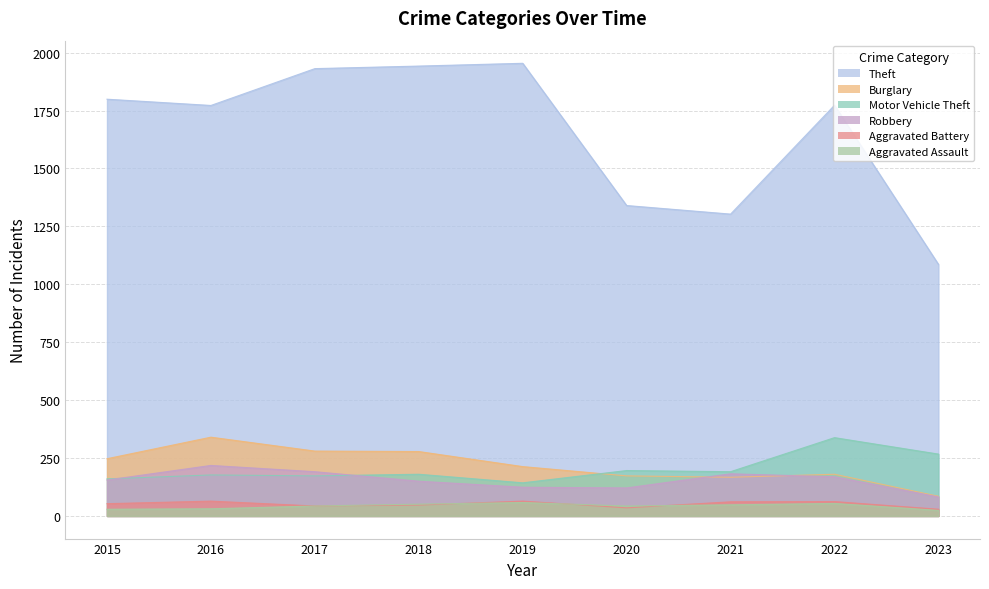

The Aggravated Battery series shows 29 at 2023. True or false?

True